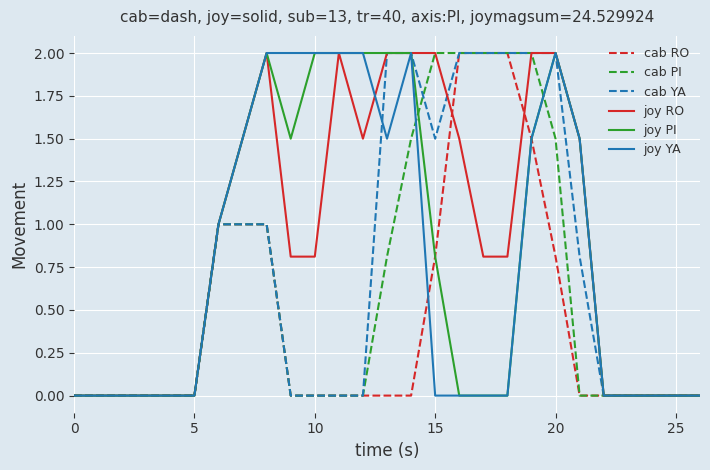

Which series has the largest total across all categories?

joy RO